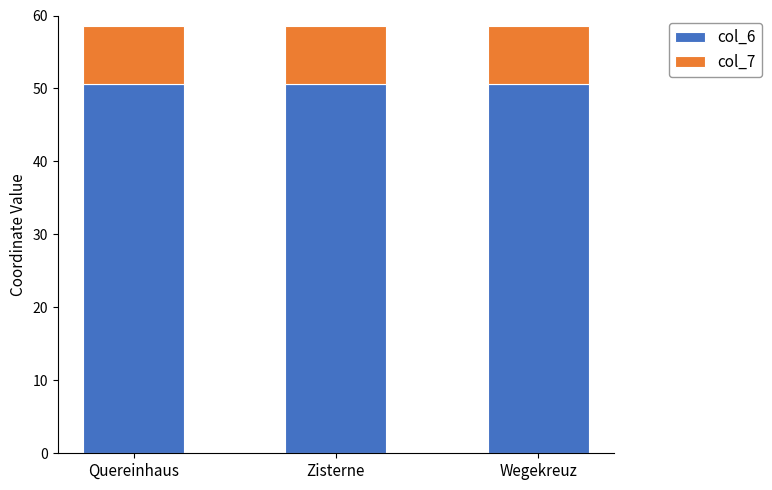

The col_6 series shows 50.6 at Quereinhaus. True or false?

True